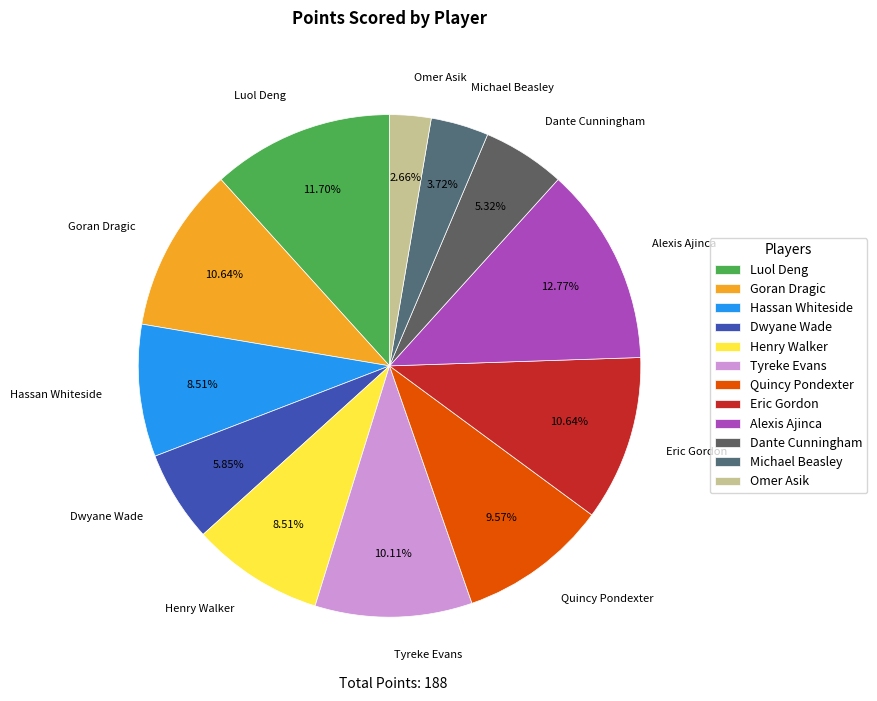

How many segments does this pie chart have?

12